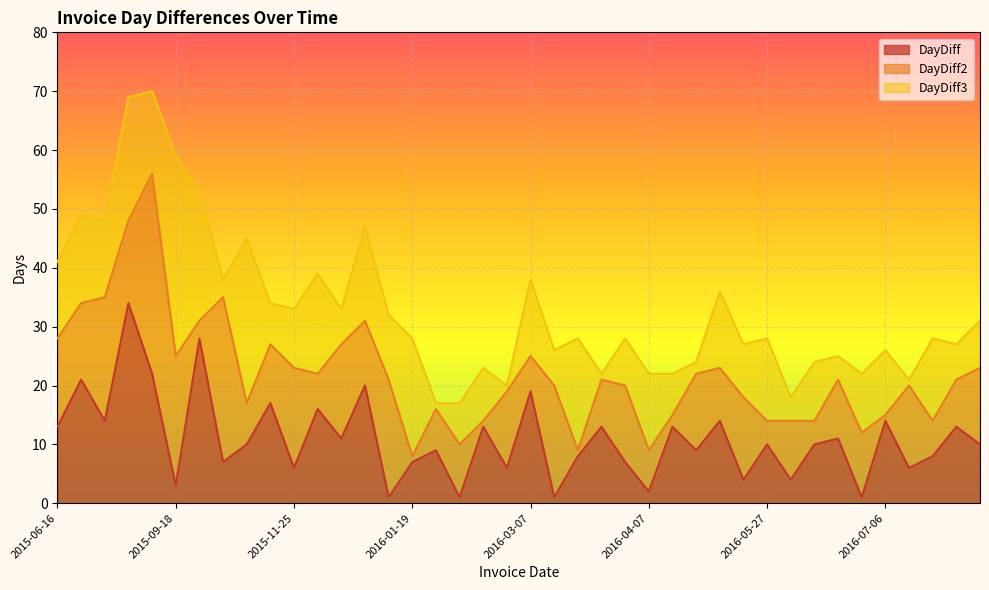

What is the difference between the maximum and minimum values in the DayDiff series?

33